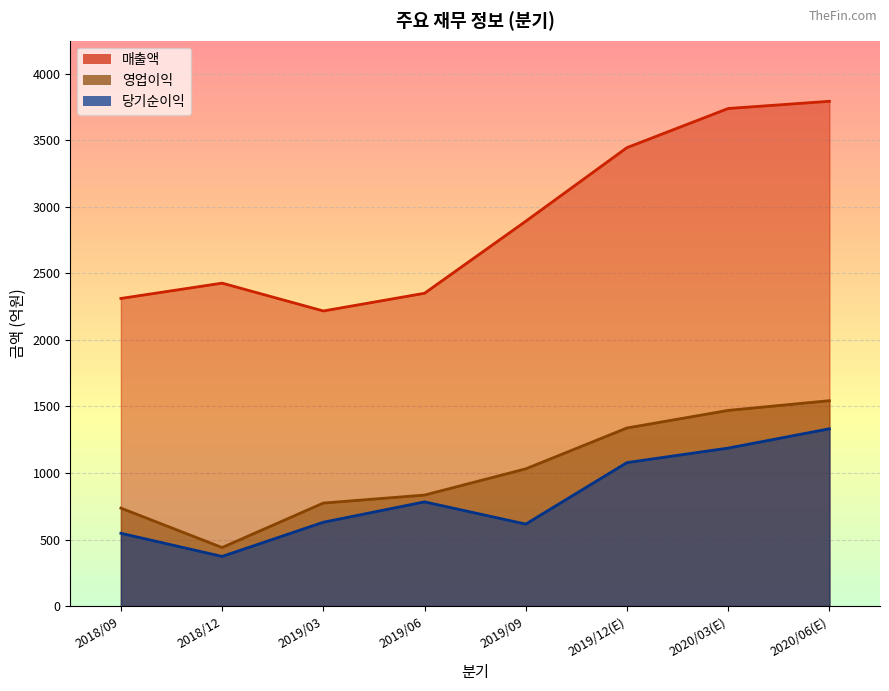

What is the label of the 2nd point from the right?

2020/03(E)